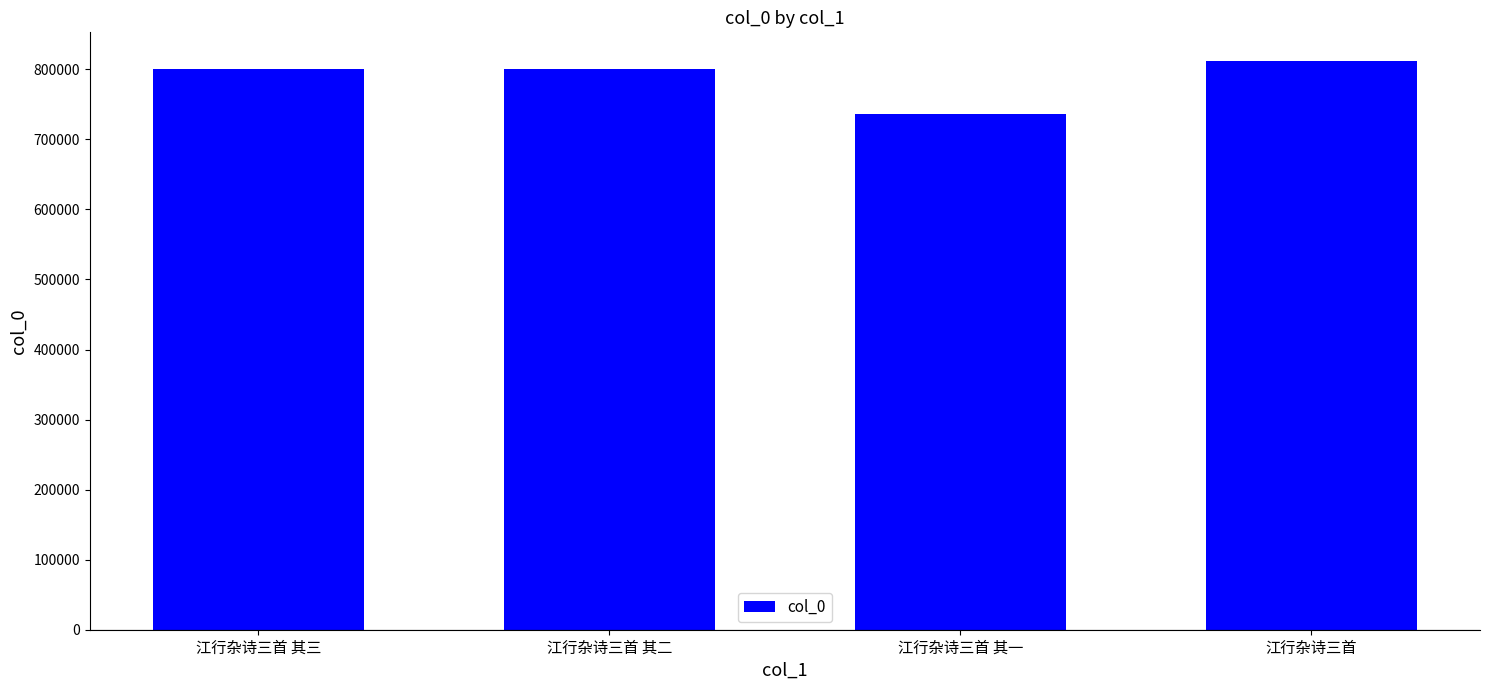

What is the sum of all values?

3149570